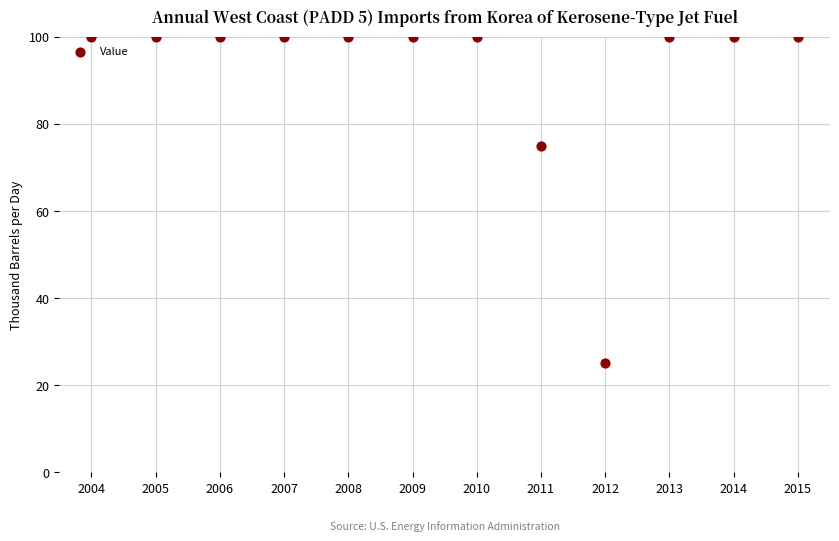

What is the range of Y values (max minus min)?

75